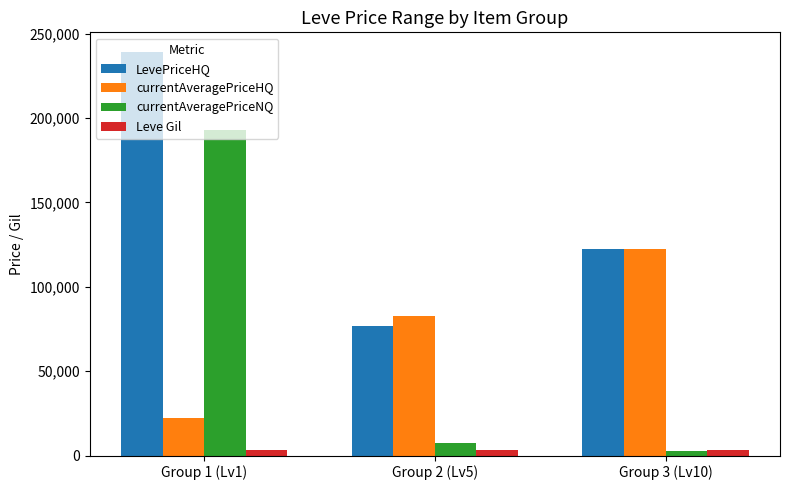

Does the chart contain any negative values?

No